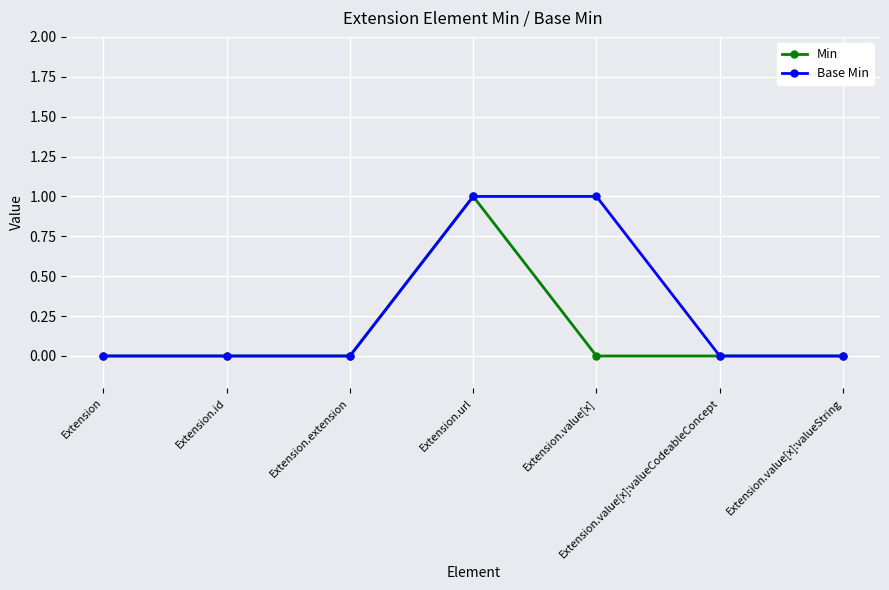

Does the chart display data point markers on the line(s)?

Yes